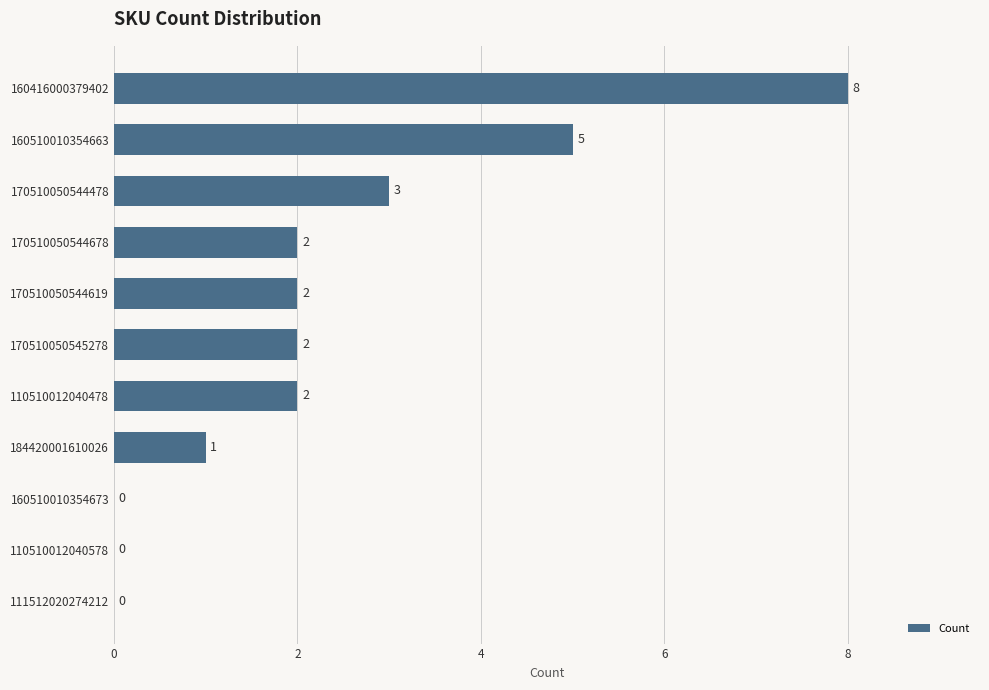

The value at 160510010354663 is 7. True or false?

False